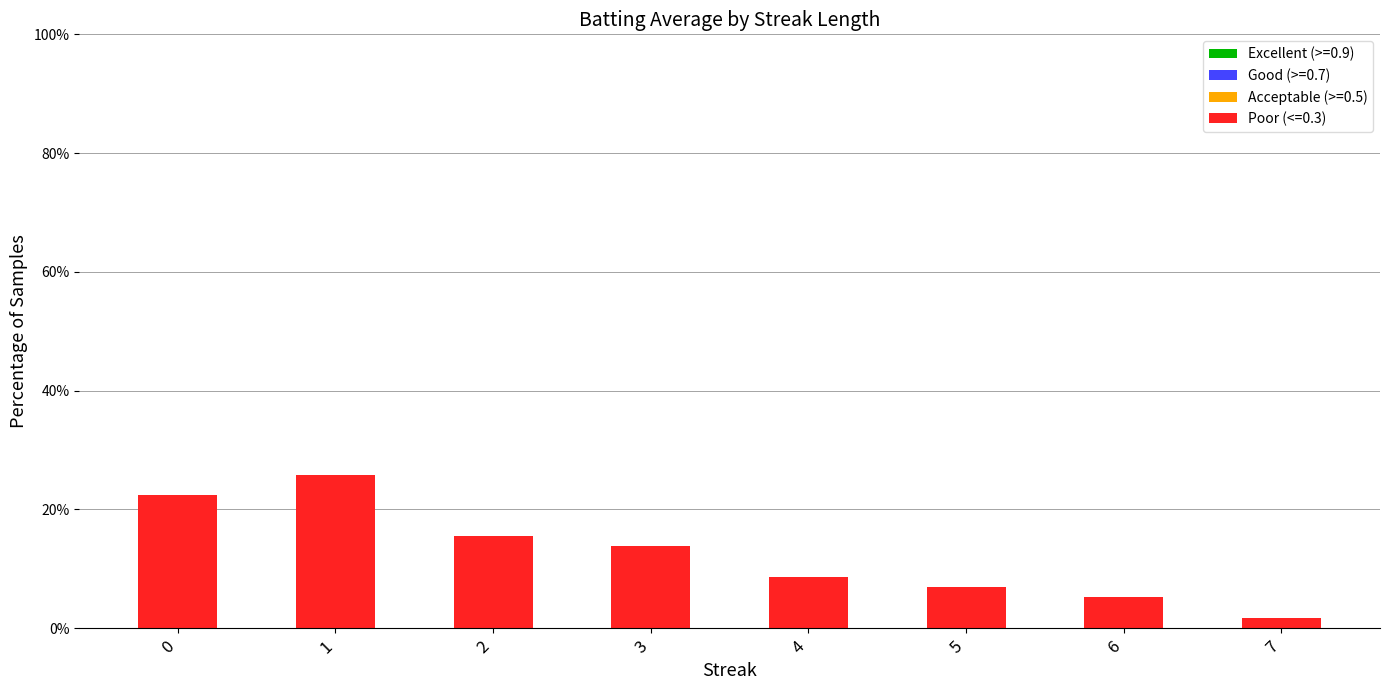

What is the value of the 5th bar from the left?

8.6